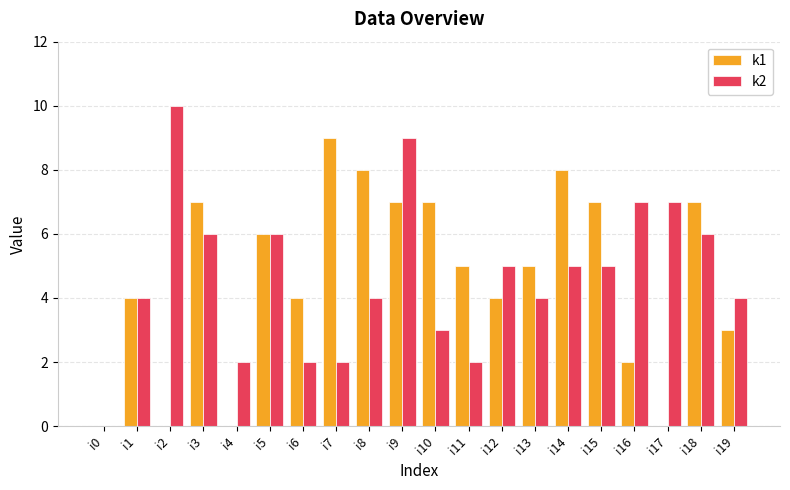

How many categories are shown in the chart?

20